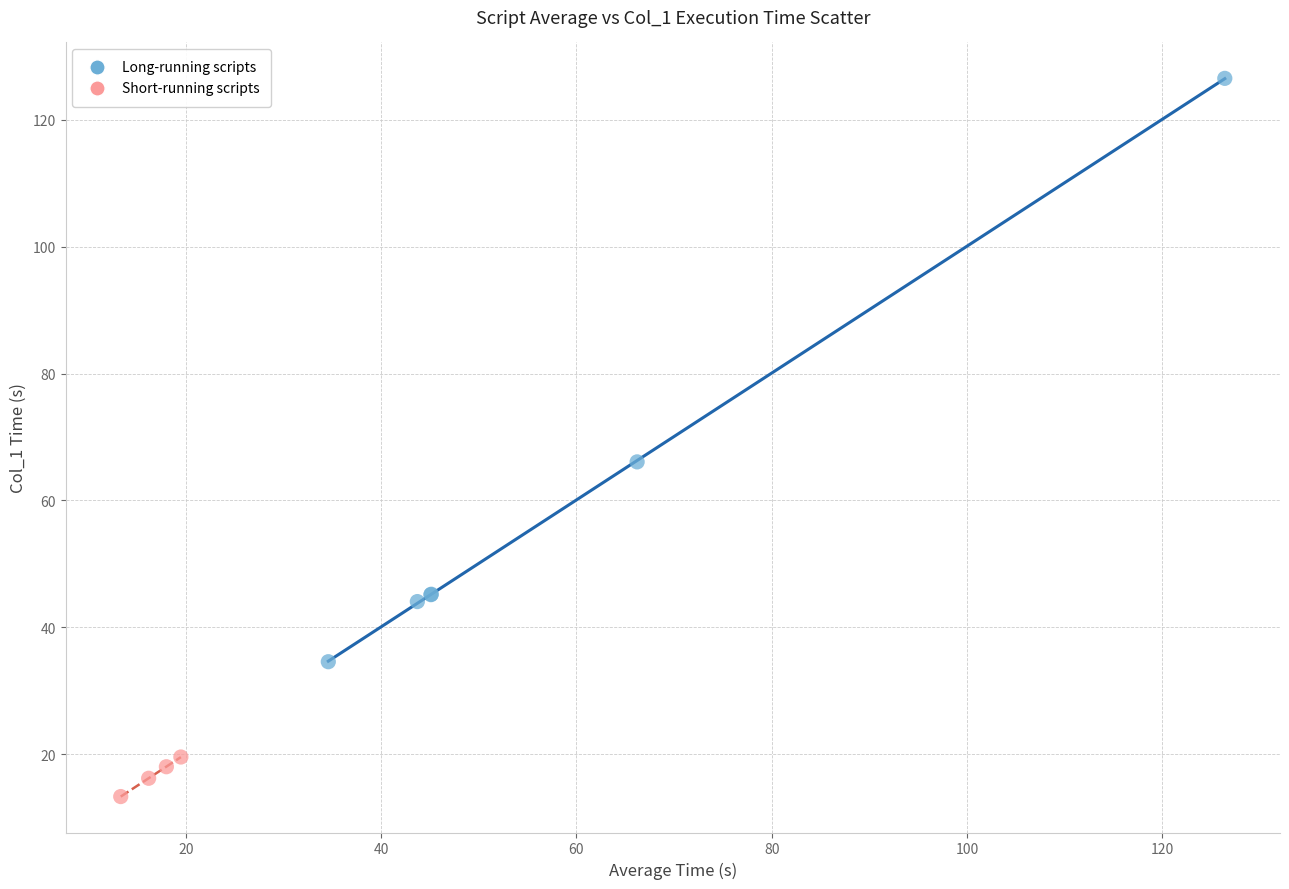

Which series contains the highest Y value?

Long-running scripts